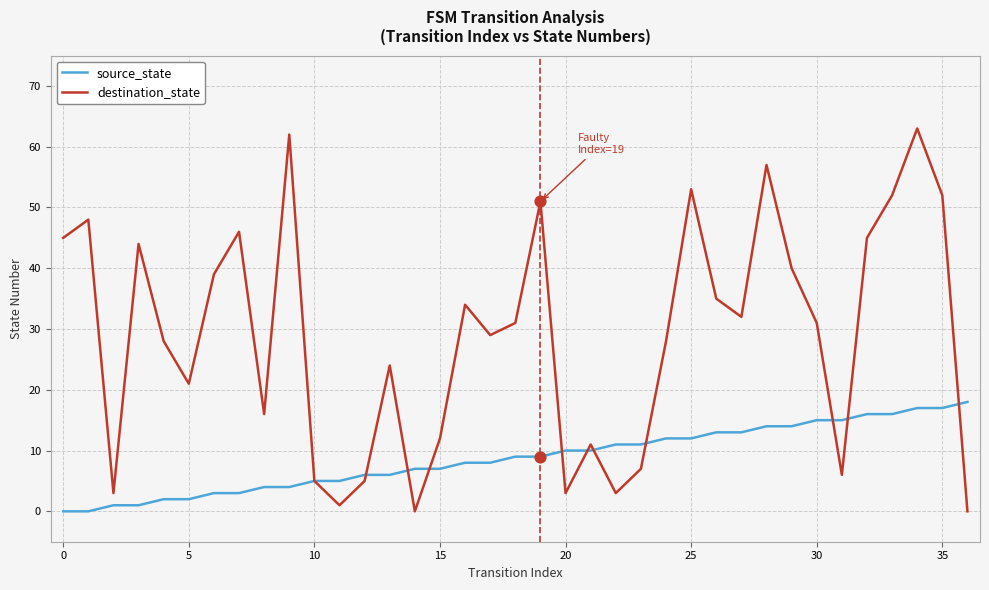

Which series has the largest total across all categories?

destination_state